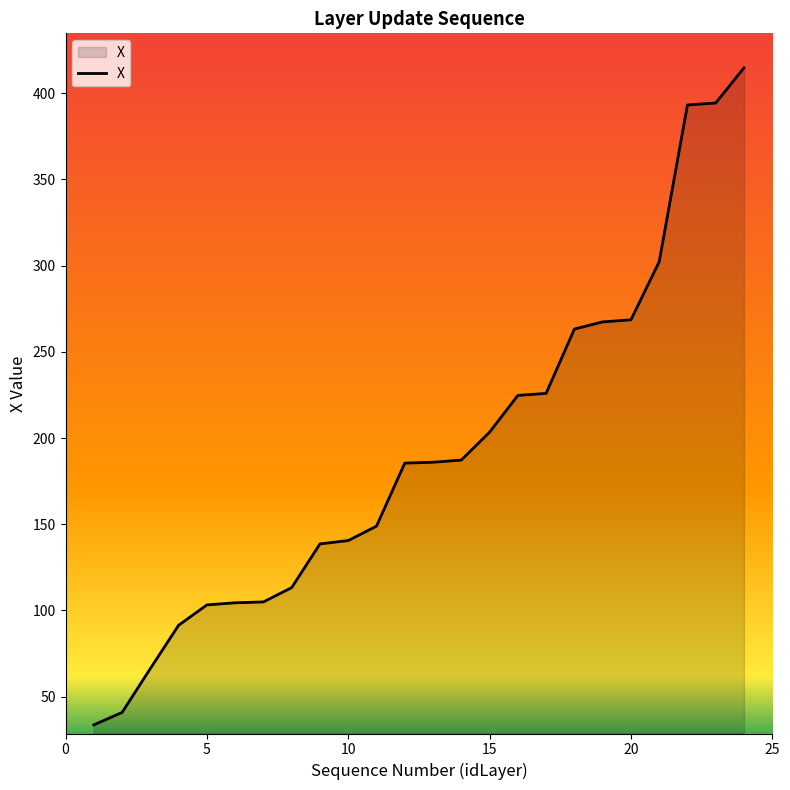

What is the difference between the maximum and minimum values?

381.2